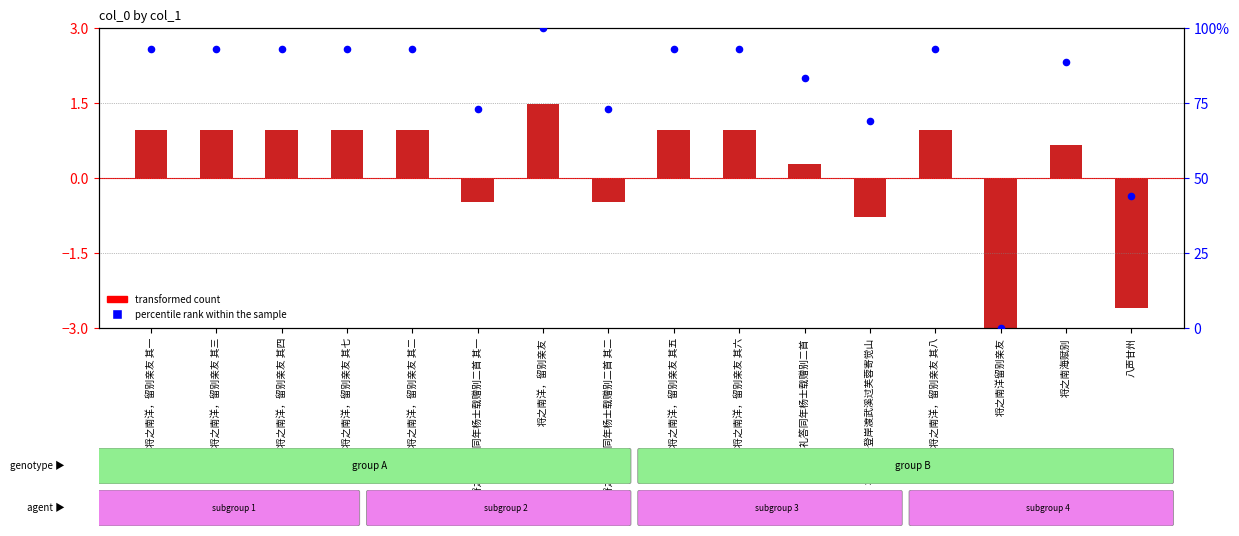

At which category is the sum across all series the highest?

将之南洋，留别亲友